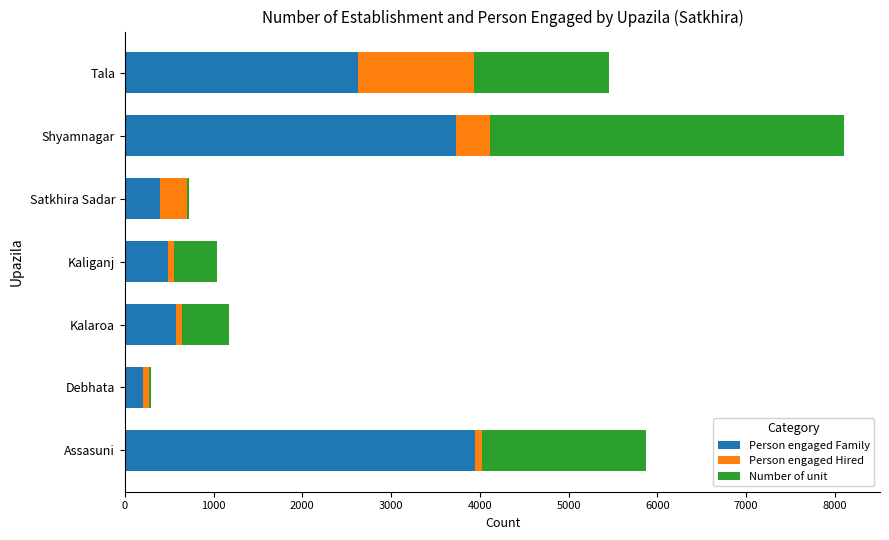

The value of Person engaged Family at Shyamnagar is 3729. True or false?

True